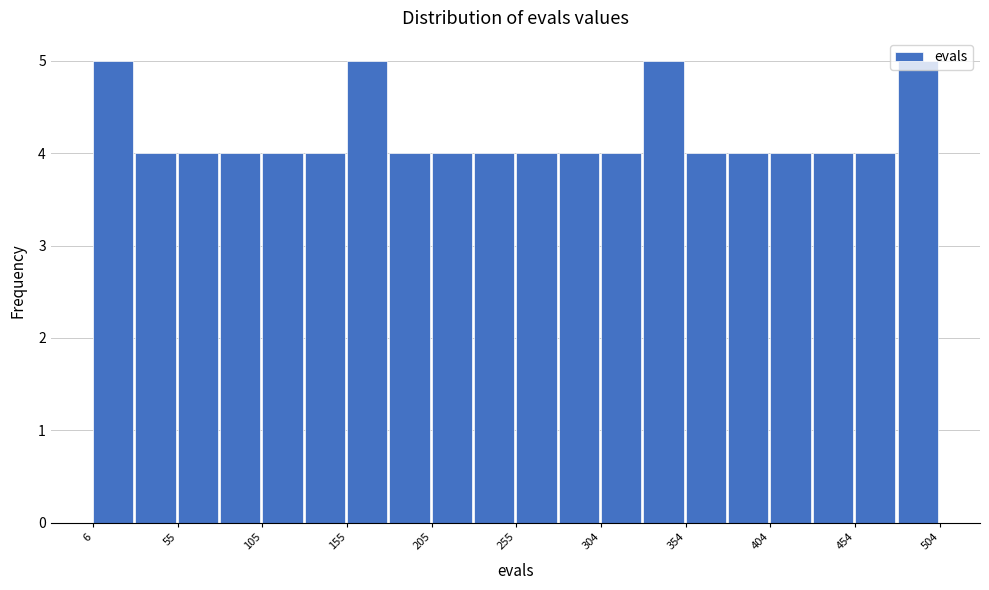

Reading left to right, list every bar in this chart as the range it spans on the x-axis followed by its height. Neither the bar edges nor the heights are printed on the chart, so give them approximately, as read against the axes.

5 to 30: 5
30 to 55: 4
55 to 80: 4
80 to 105: 4
105 to 130: 4
130 to 155: 4
155 to 180: 5
180 to 205: 4
205 to 230: 4
230 to 255: 4
255 to 280: 4
280 to 305: 4
305 to 330: 4
330 to 355: 5
355 to 380: 4
380 to 405: 4
405 to 430: 4
430 to 455: 4
455 to 480: 4
480 to 505: 5